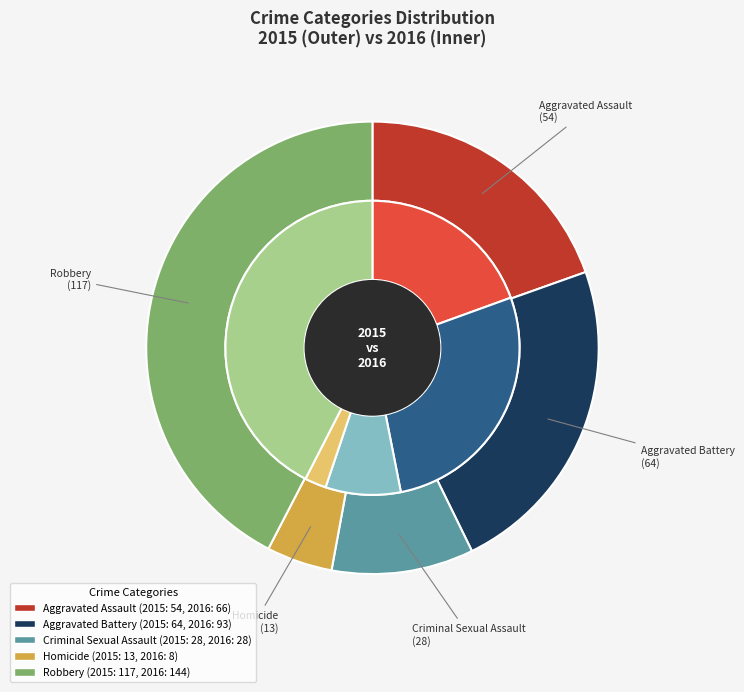

What is the change in value from Aggravated Battery to Robbery?

+53